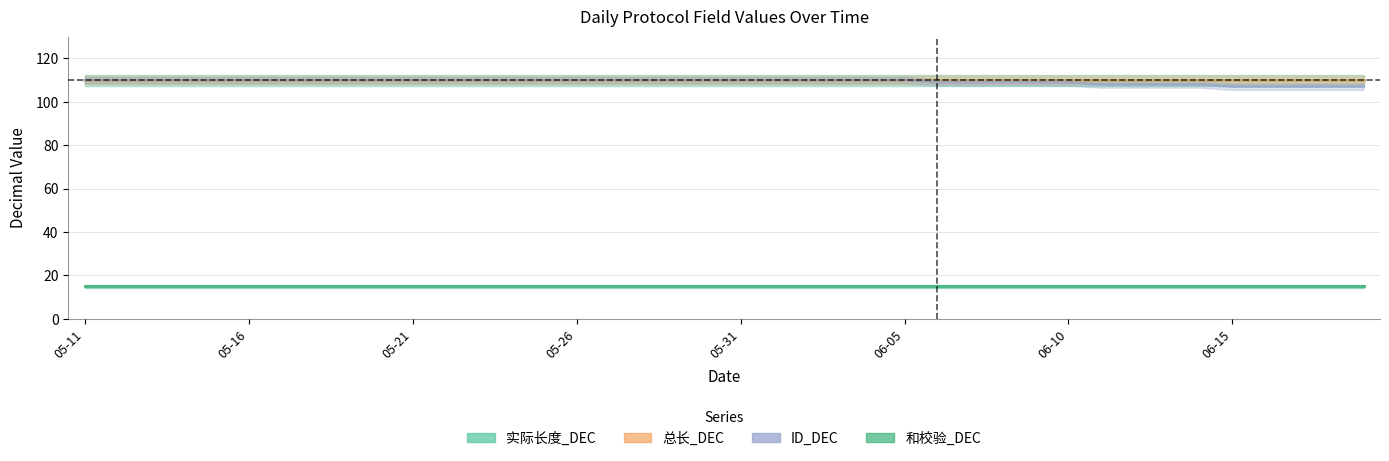

List the labels in order of 和校验_DEC value, smallest first.

2025-05-11, 2025-05-12, 2025-05-13, 2025-05-14, 2025-05-15, 2025-05-16, 2025-05-17, 2025-05-18, 2025-05-19, 2025-05-20, 2025-05-21, 2025-05-22, 2025-05-23, 2025-05-24, 2025-05-25, 2025-05-26, 2025-05-27, 2025-05-28, 2025-05-29, 2025-05-30, 2025-05-31, 2025-06-01, 2025-06-02, 2025-06-03, 2025-06-04, 2025-06-05, 2025-06-06, 2025-06-07, 2025-06-08, 2025-06-09, 2025-06-10, 2025-06-11, 2025-06-12, 2025-06-13, 2025-06-14, 2025-06-15, 2025-06-16, 2025-06-17, 2025-06-18, 2025-06-19